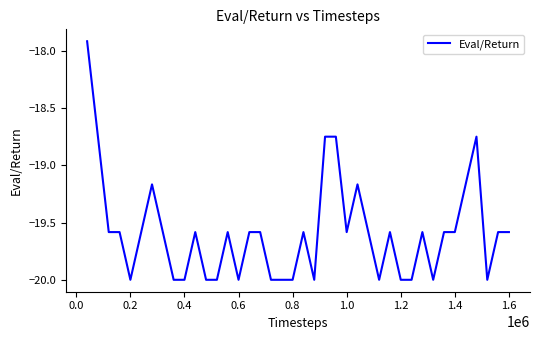

What is the smallest value displayed?

-20.0